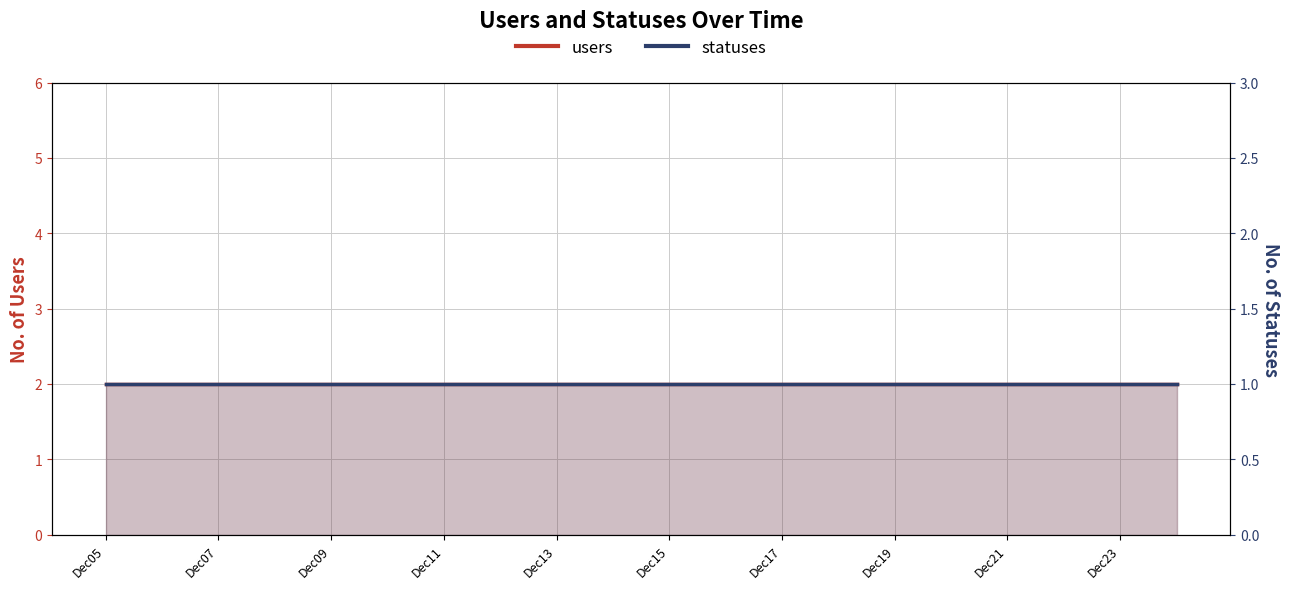

The value of statuses at Dec05 is 1. True or false?

True